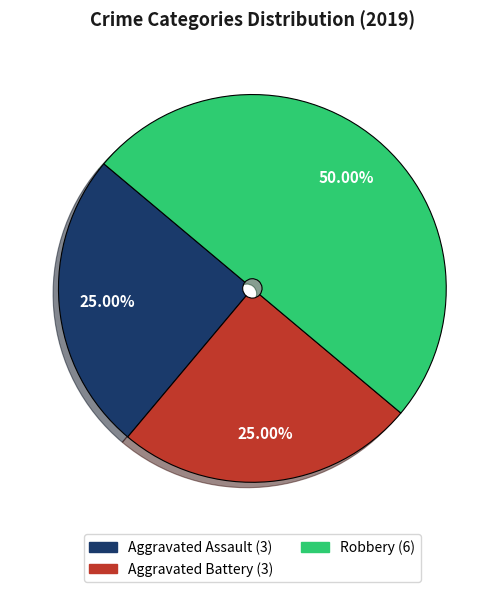

To the nearest percent, what is the combined percentage of Aggravated Battery and Aggravated Assault?

50%